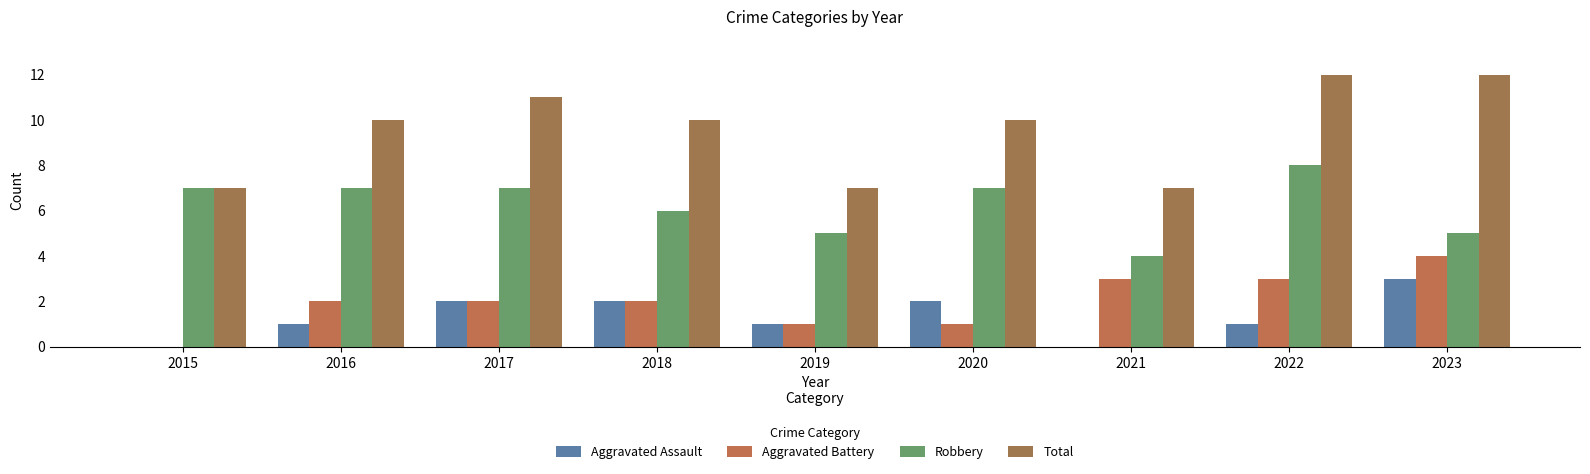

Where is Aggravated Assault nearest to the value 1?

2016